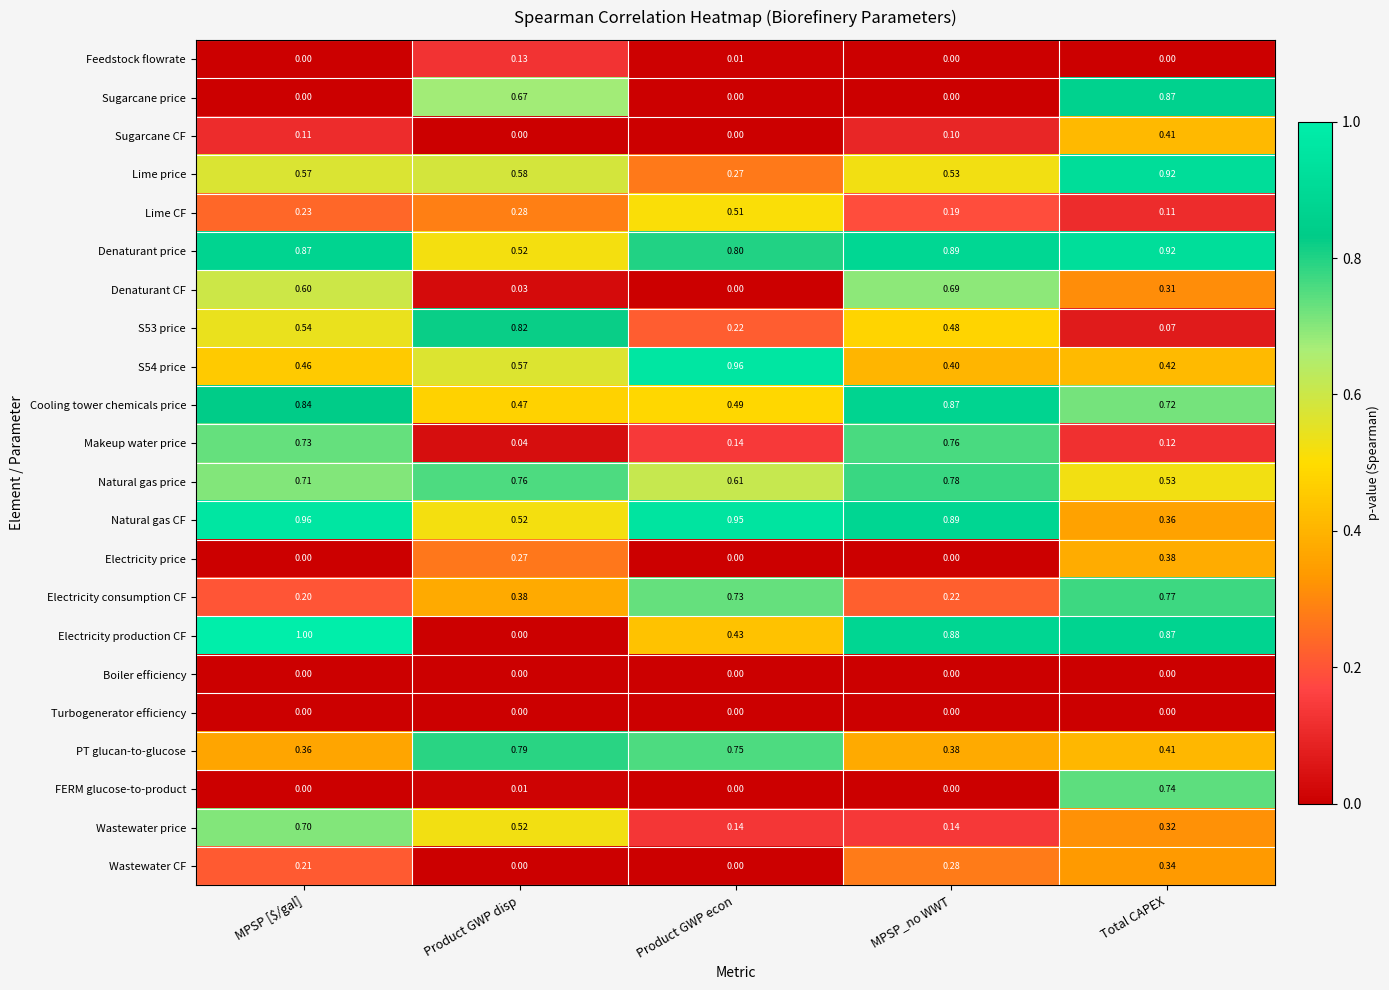

What is the total value across all series at Product GWP disp?

7.4